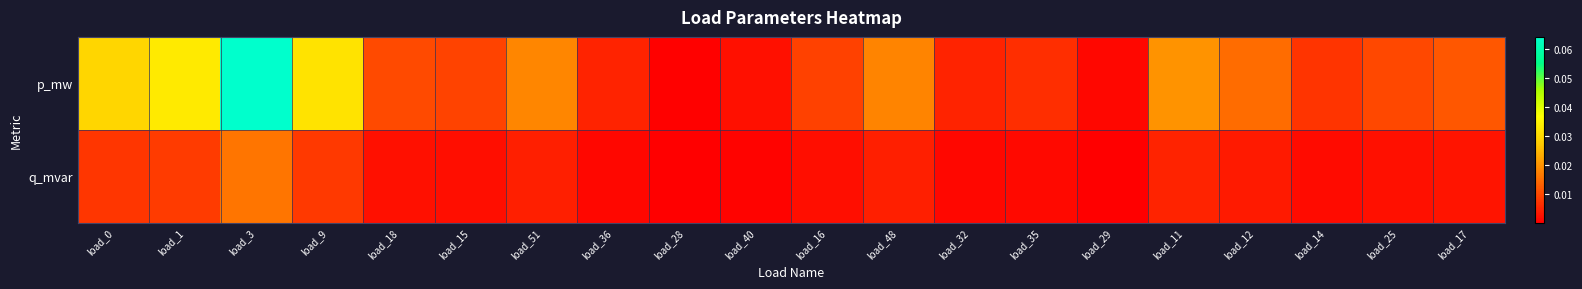

At how many categories does at least one series exceed 0?

20